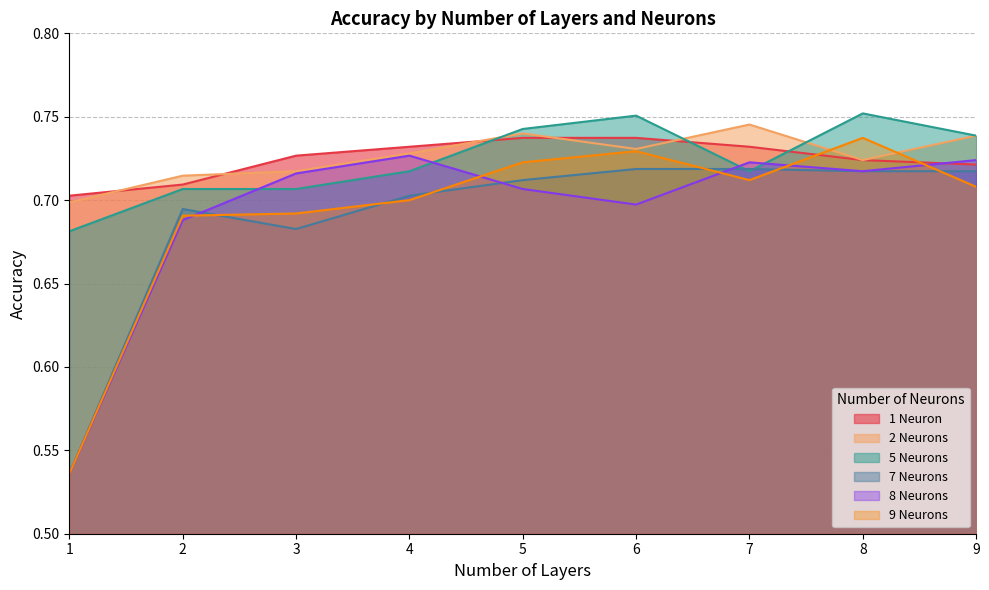

How many 9 Neurons values are between 0 and 1?

9